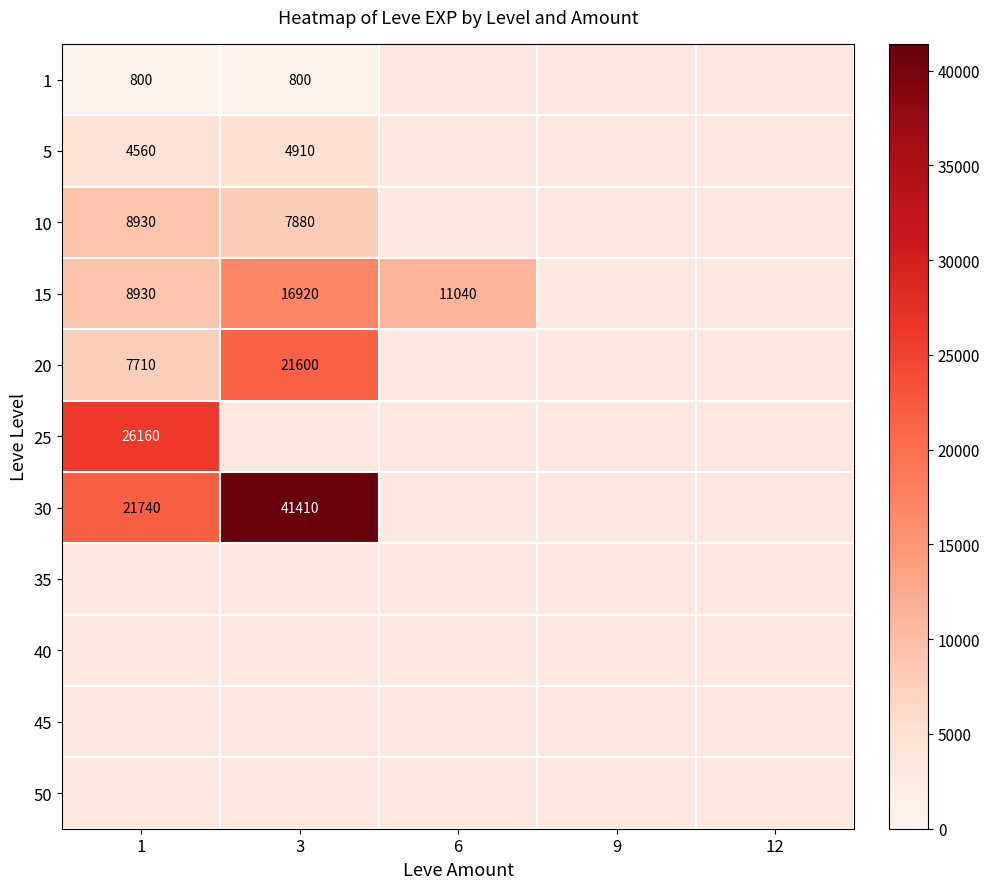

Which label corresponds to the smallest value in the chart?

1